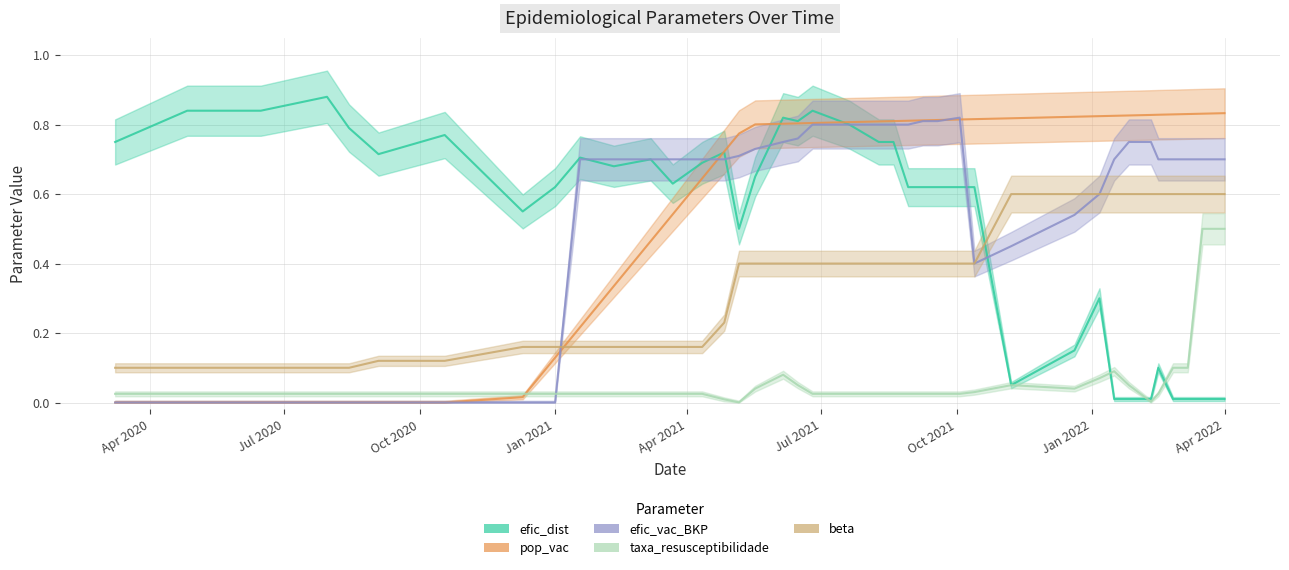

Which series has the largest range (max minus min)?

efic_dist